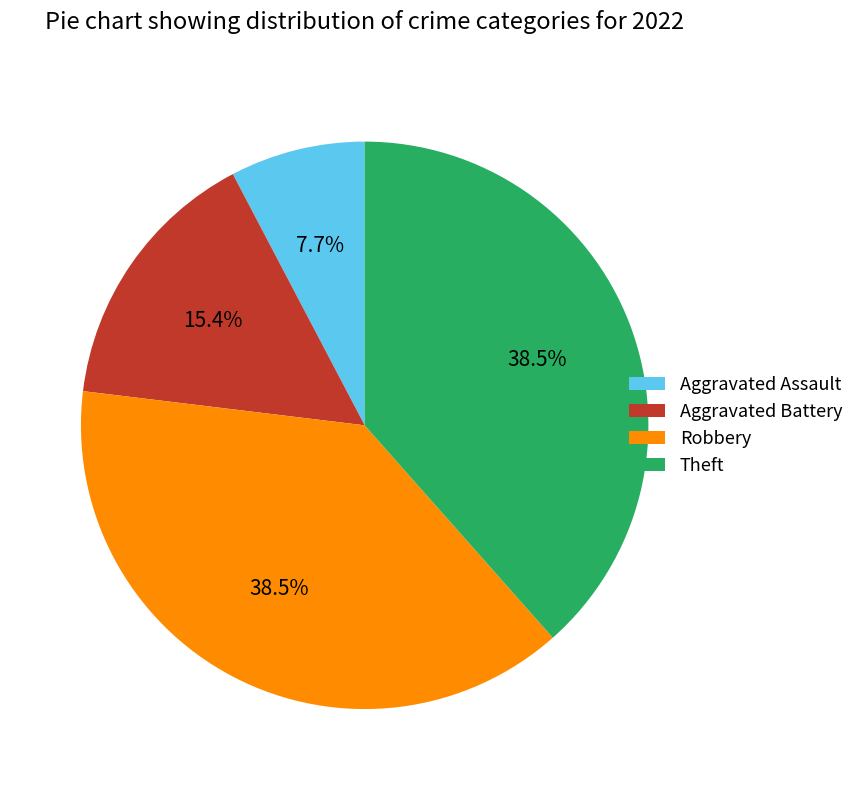

To the nearest percent, what portion does Aggravated Assault represent?

8%